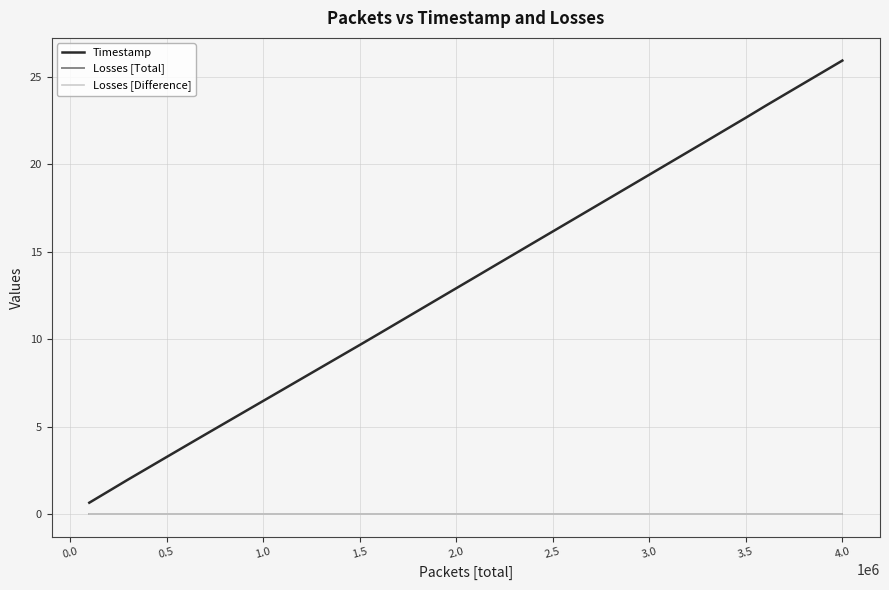

Does the chart display data point markers on the line(s)?

No